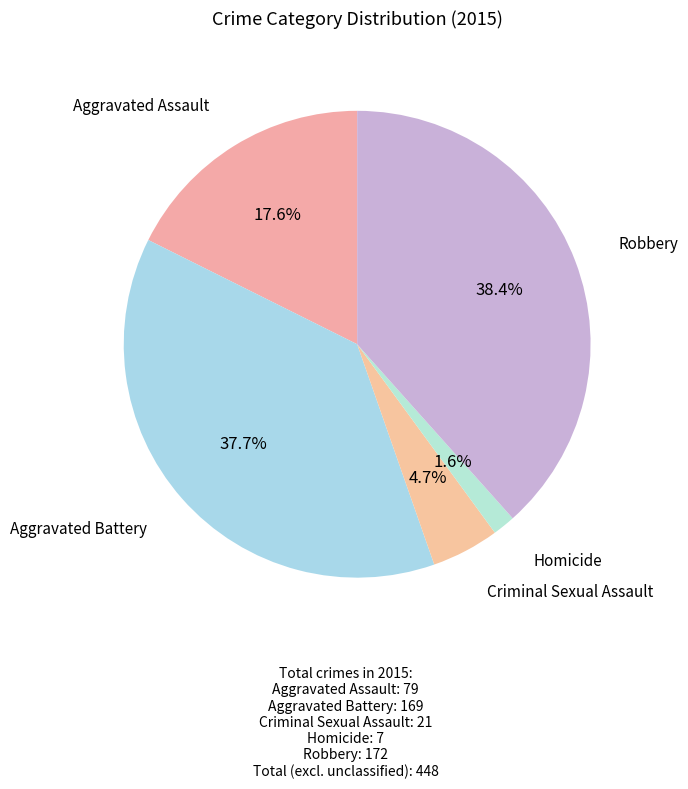

How many segments does this pie chart have?

5